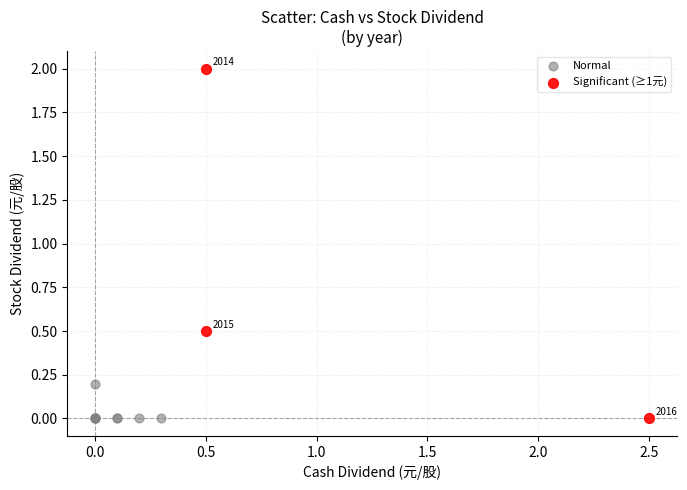

Which series has the widest spread of Y values?

Significant (≥1元)